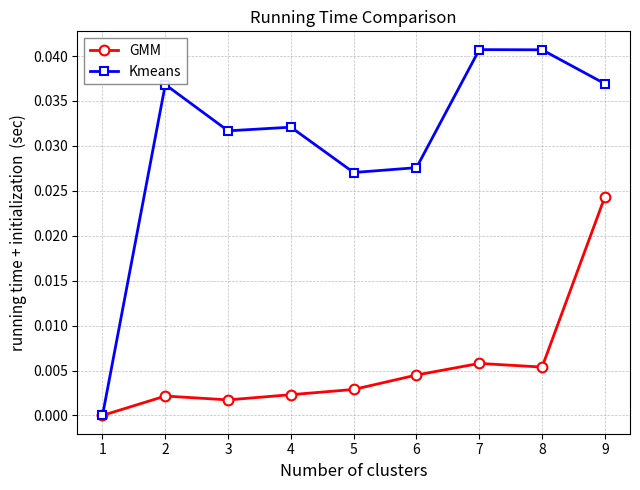

Is the value of GMM at 1 greater than the value of Kmeans at 9?

No